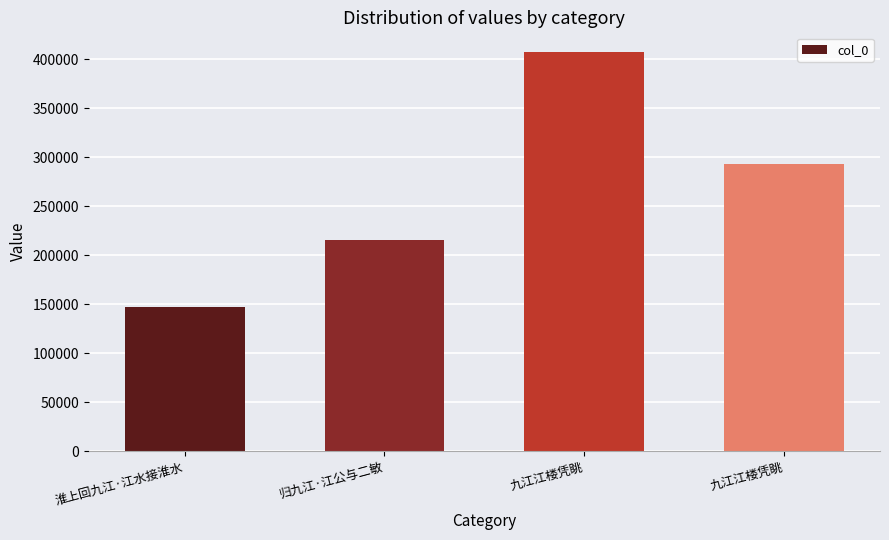

What is the average value?

265615